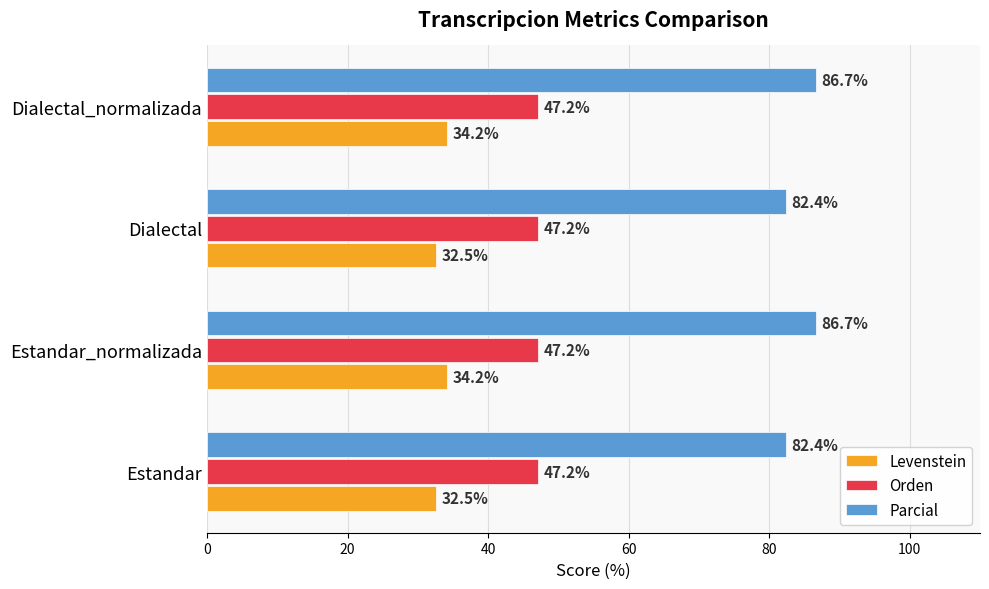

What is the average value of the Orden series?

47.2